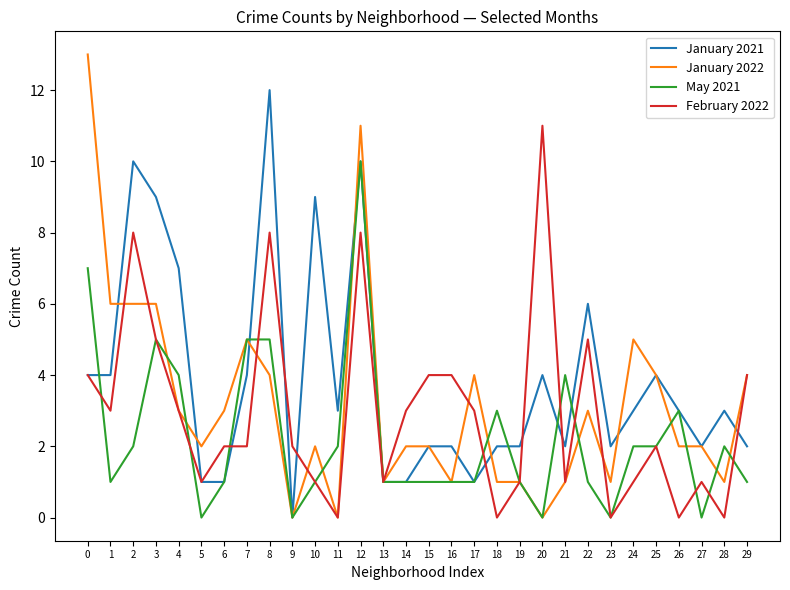

Is it true that May 2021 equals 5 at 5?

False